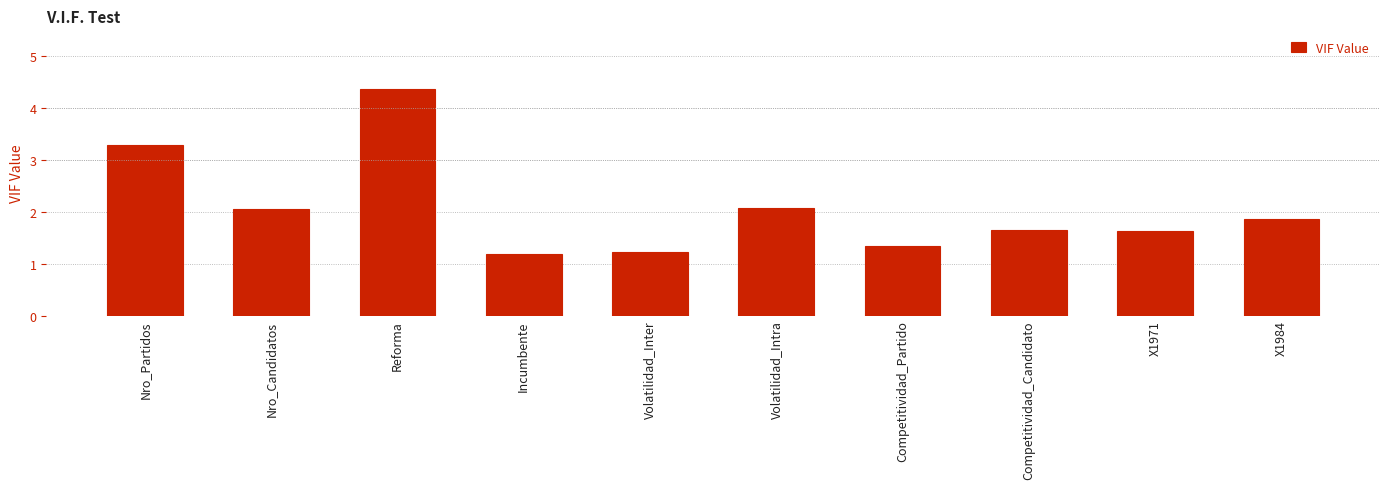

The value at Incumbente is 0.6. True or false?

False